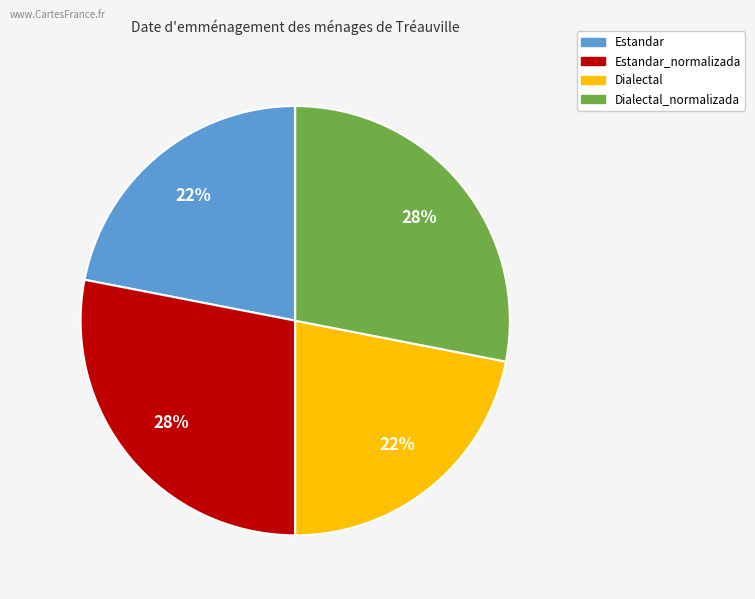

Is Dialectal_normalizada the majority of the pie?

No